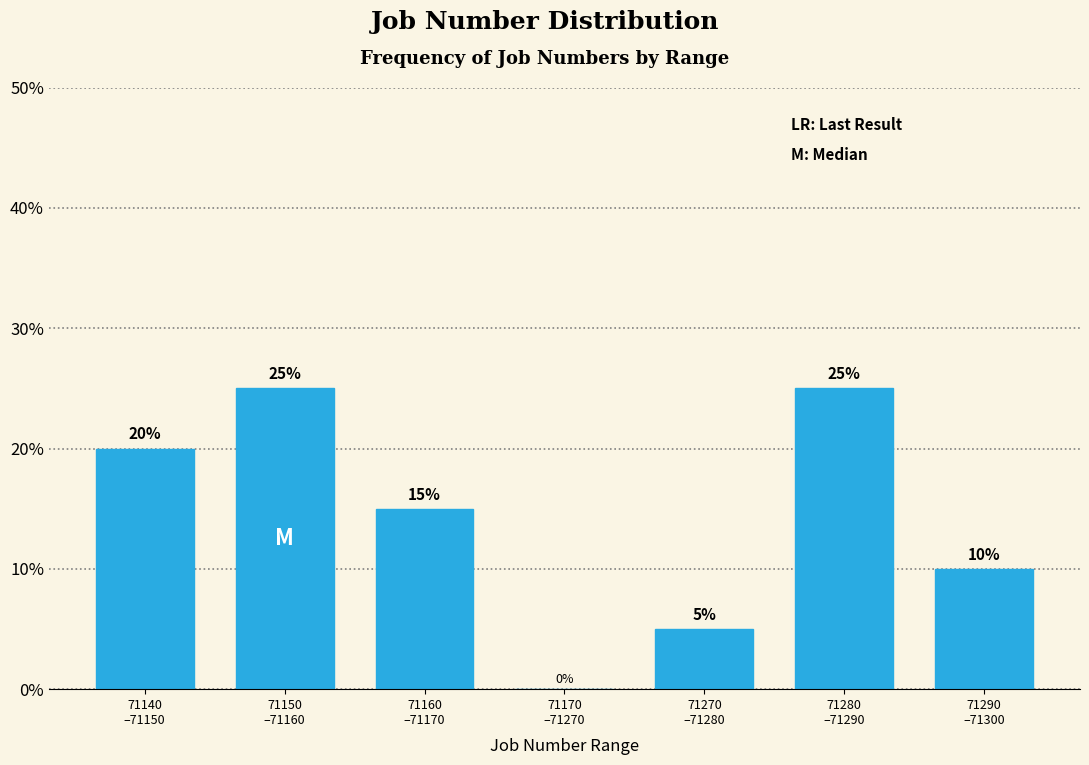

What is the maximum value shown in the chart?

25